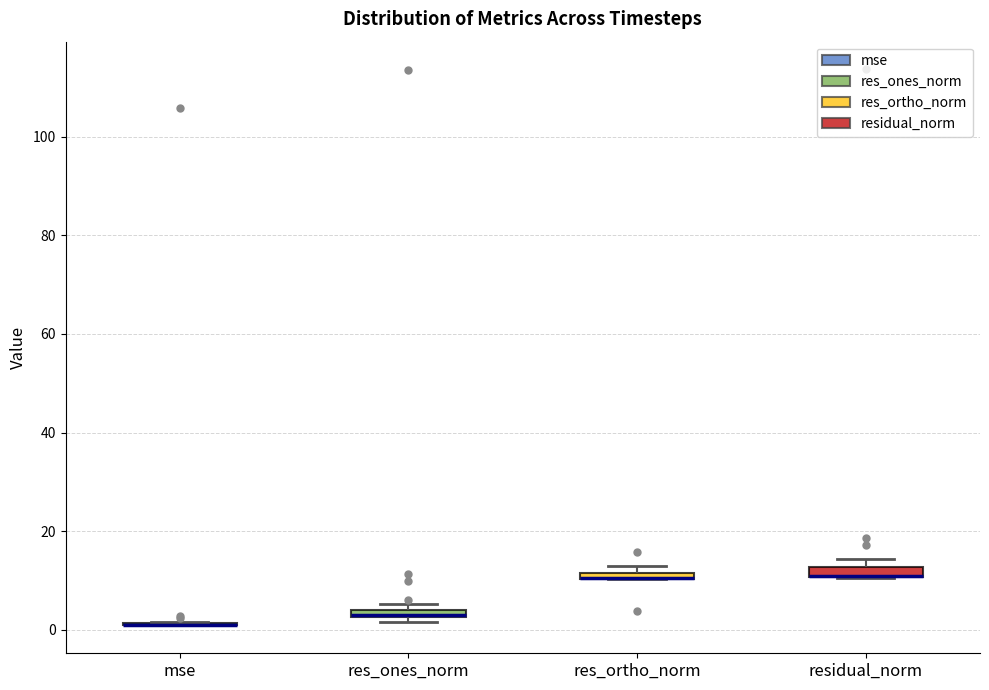

Where is the lower edge of the box for res_ortho_norm on the y-axis? The values are not printed on the chart, so give them approximately, as read against the axis.

10